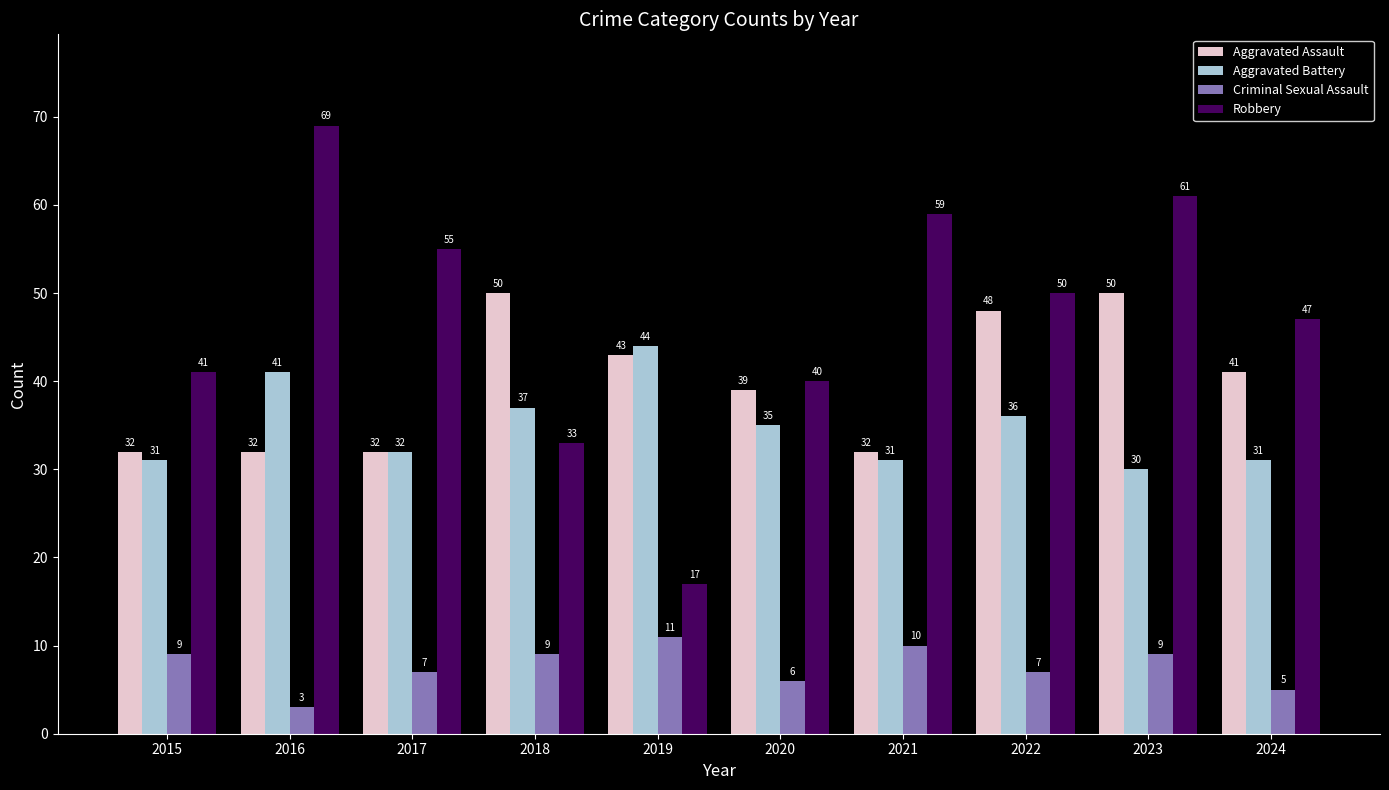

Which category has the highest value across all series?

2016